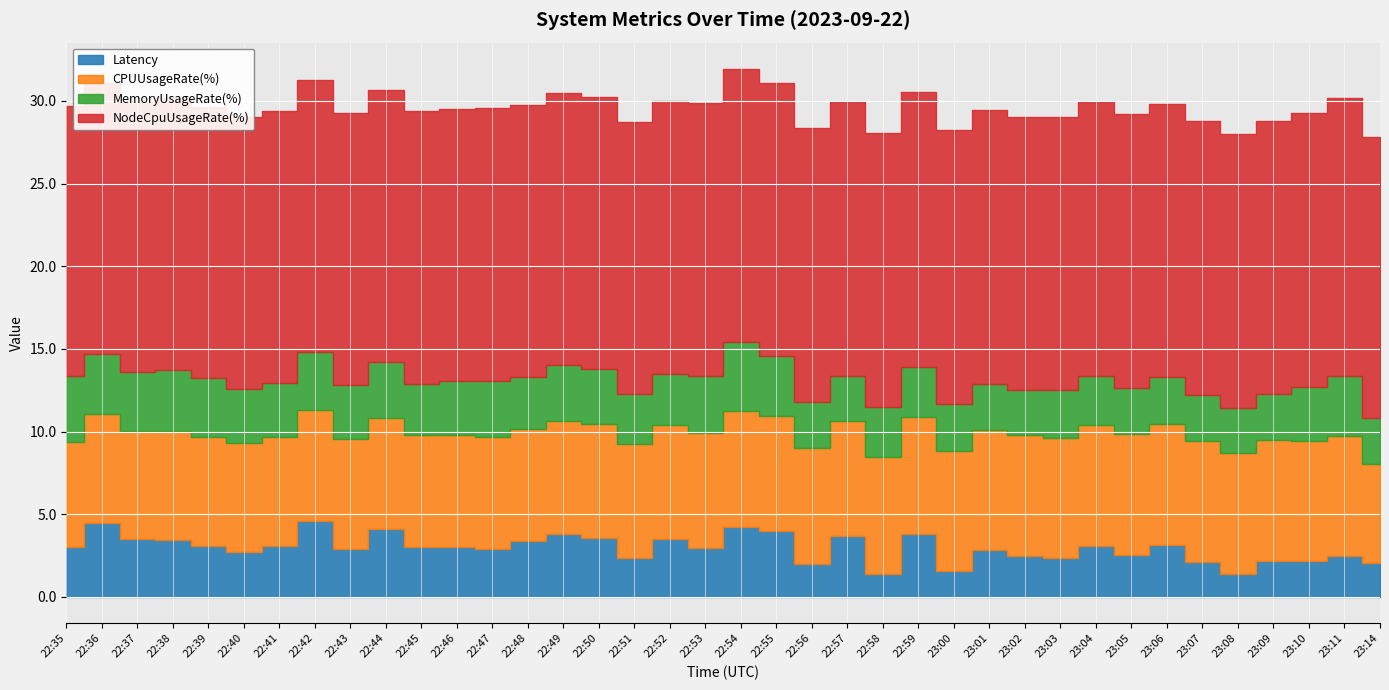

What is the approximate value of MemoryUsageRate(%) at 23:02?

2.7